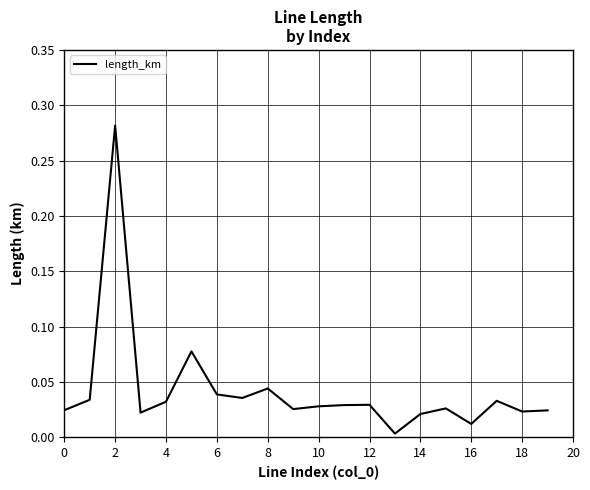

How many interior local valleys (lower than both neighbors) does the data have?

6